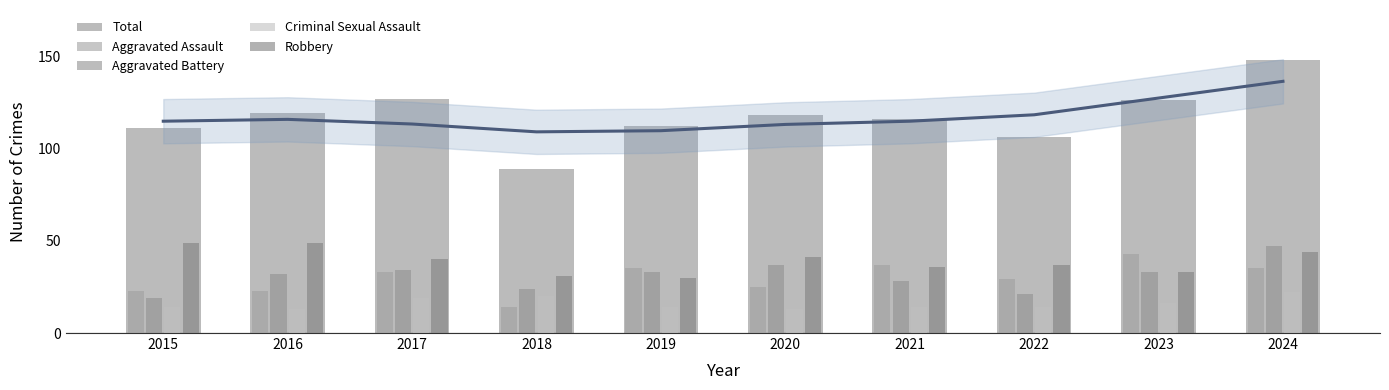

Where is Total nearest to the value 118?

2020